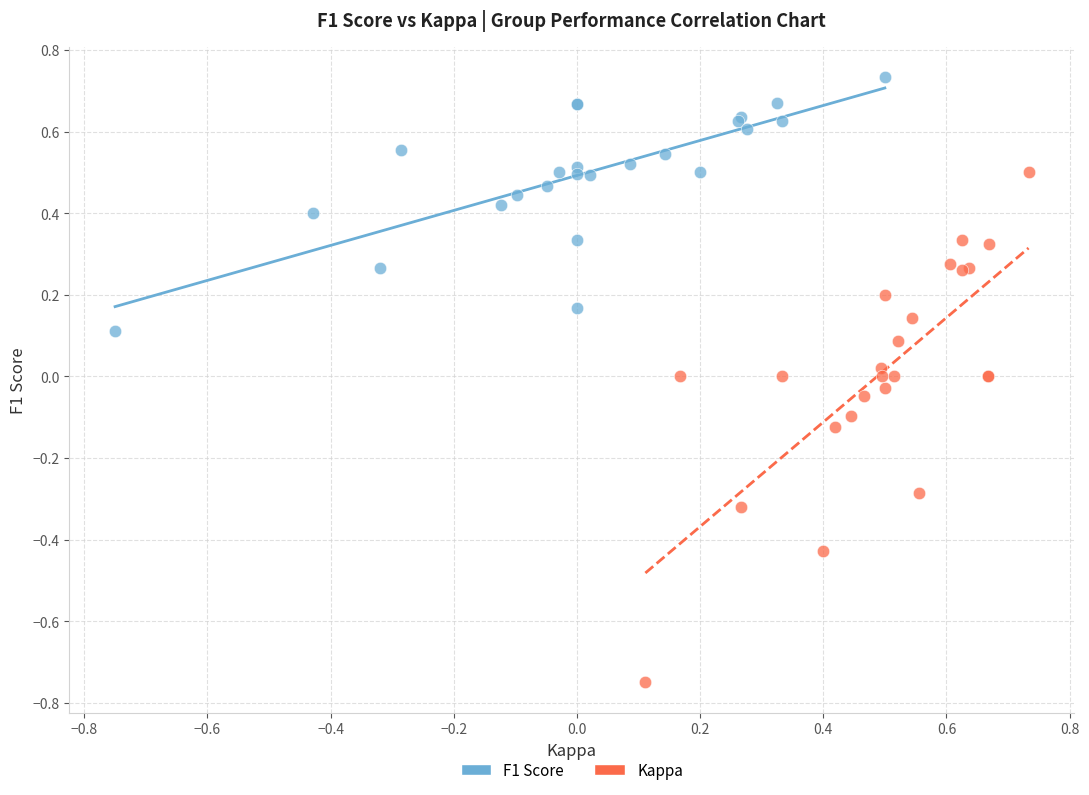

Which series has the largest Y range (max minus min)?

Kappa